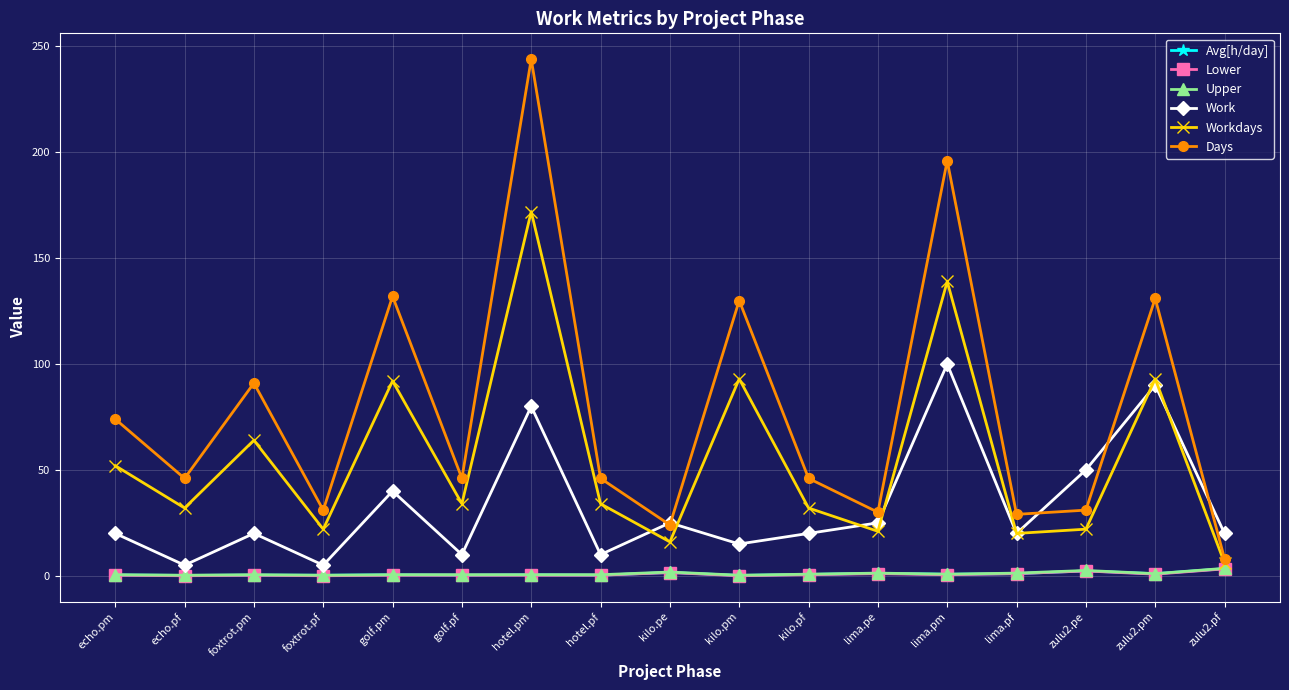

Count the number of data series in this chart.

6